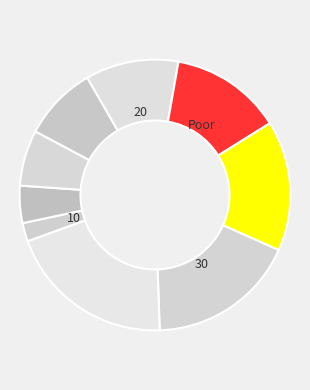

How many segments does this pie chart have?

9